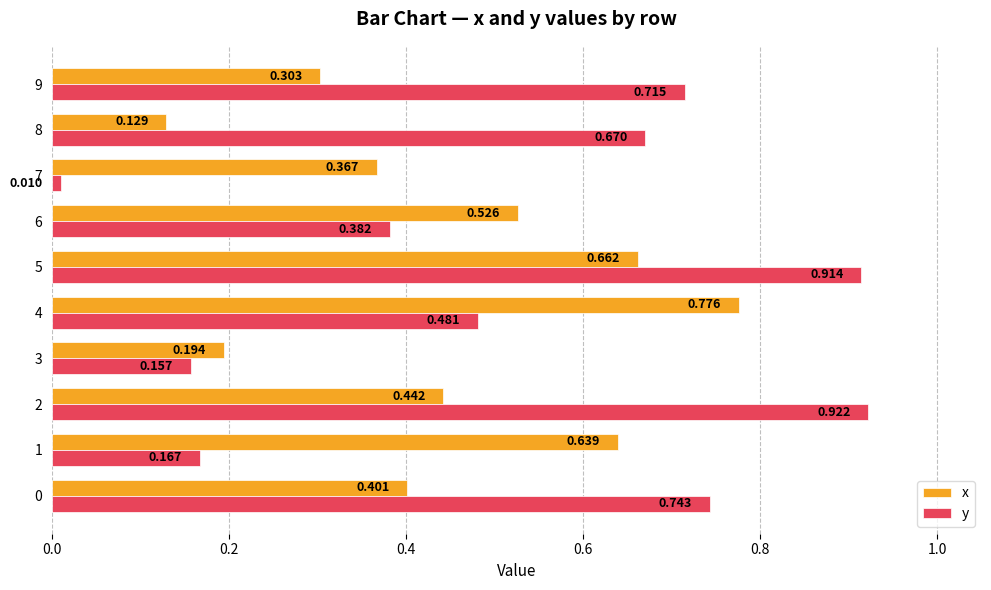

Is the value of y at 6 greater than the value of x at 9?

Yes